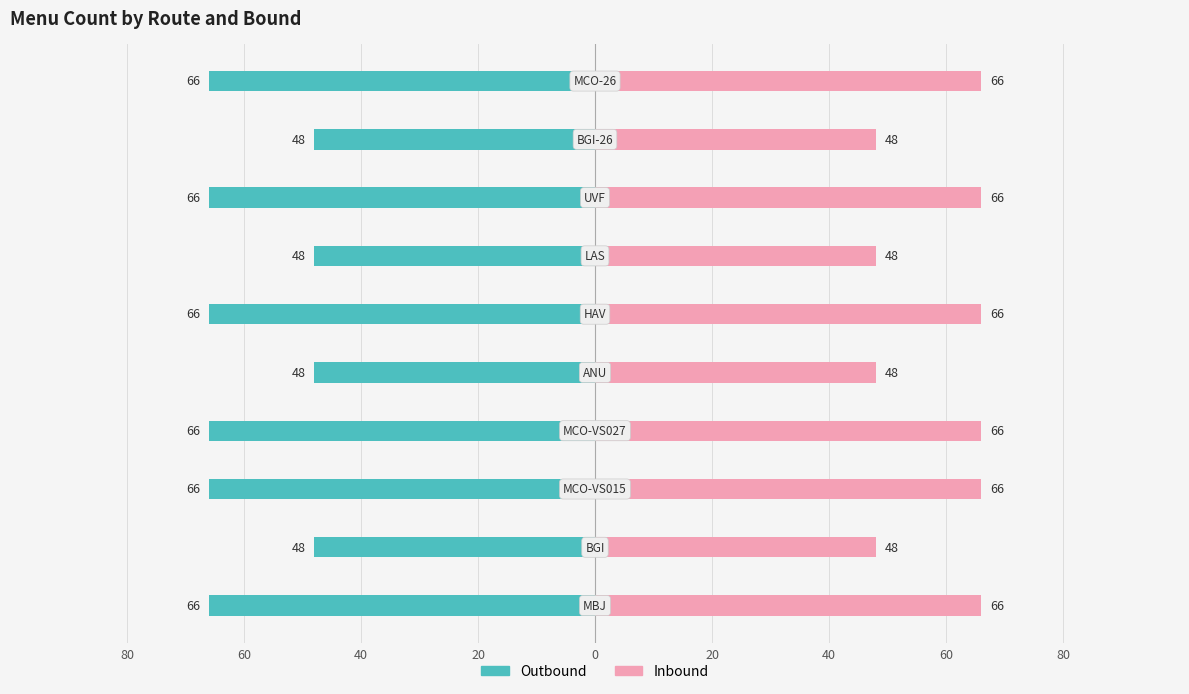

How many values in the Outbound series exceed -66?

4